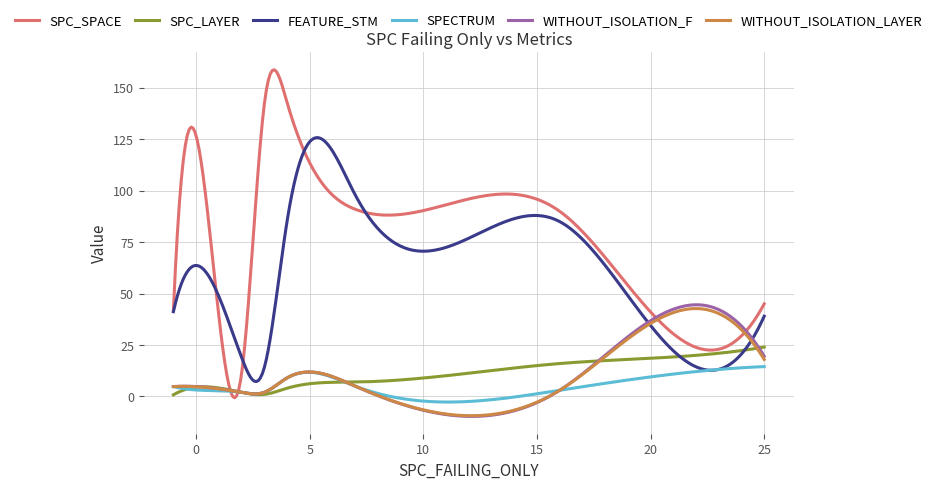

Which series has the largest total across all categories?

SPC_SPACE